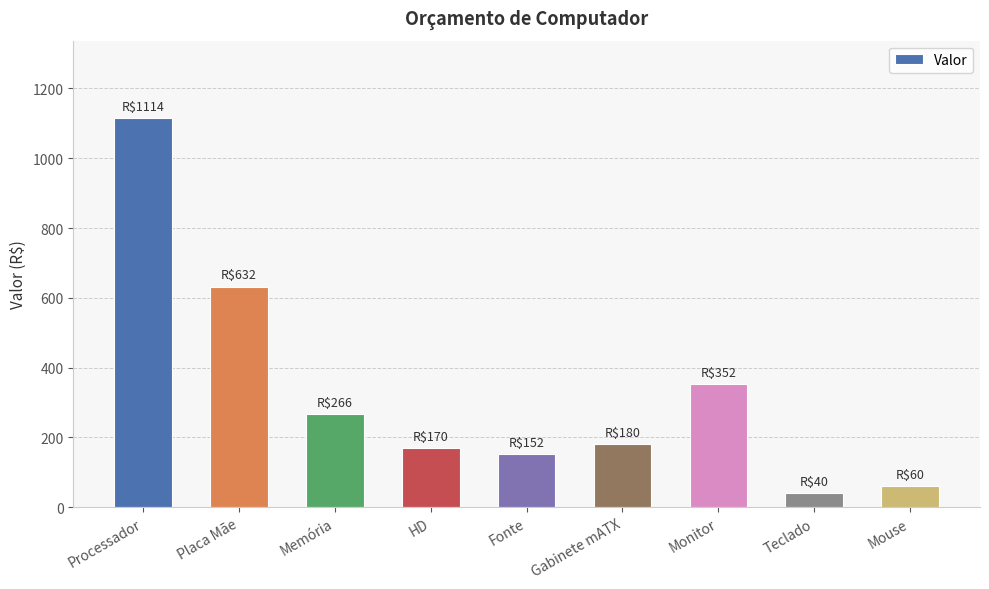

Approximately how many times larger is the value at HD compared to Teclado?

4.2